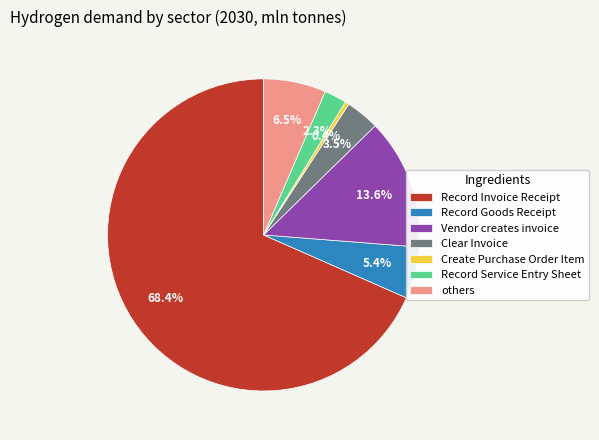

How many segments does this pie chart have?

7